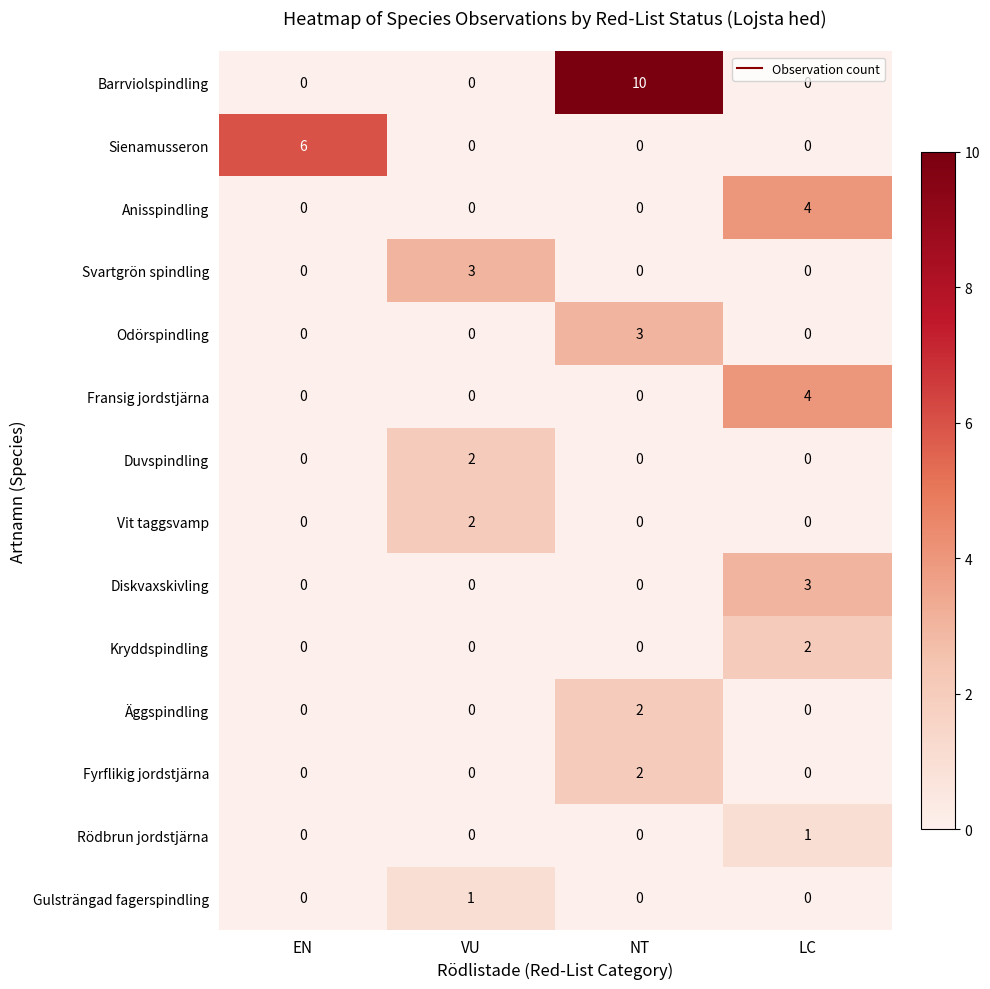

How many series are shown in this chart?

14